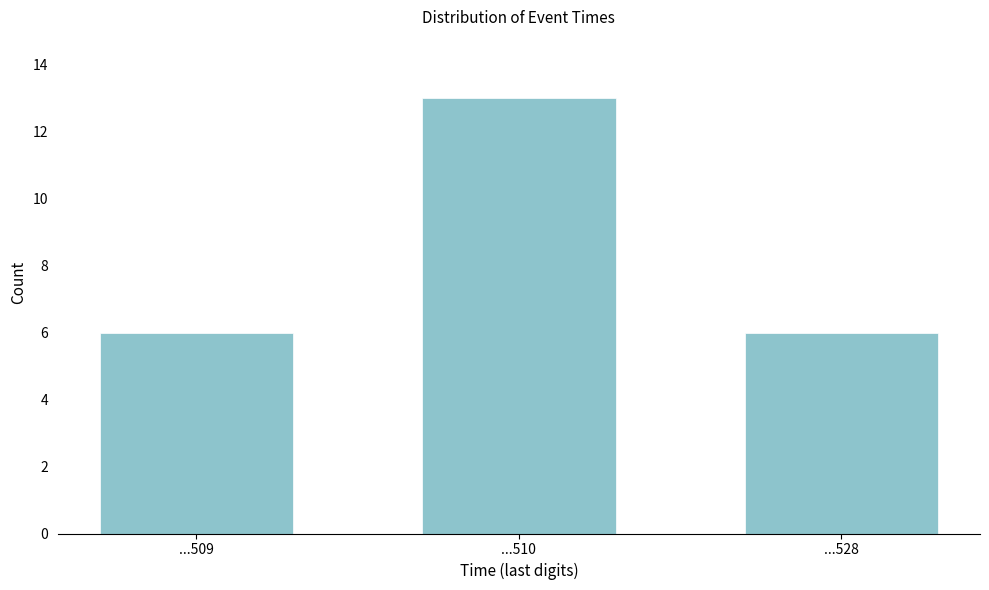

Reading left to right, transcribe all the data shown in this chart.

6	13	6